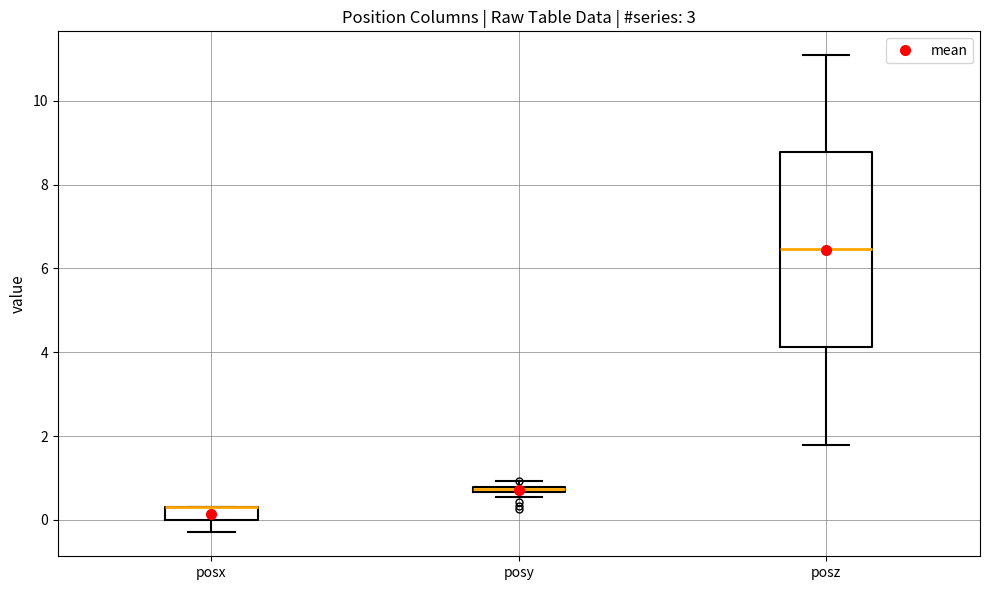

Comparing the boxes themselves (not the whiskers), which one is the tallest?

posz